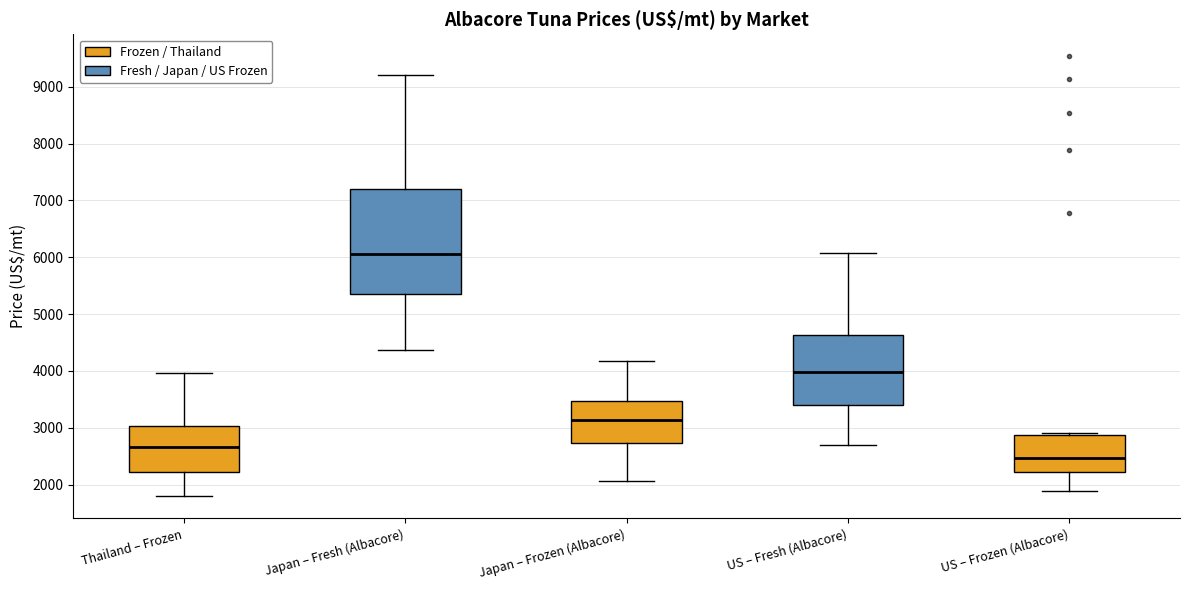

Reading left to right, transcribe this box plot: for each box, give where its median line is, the range the box spans, and where its two whiskers end, as read against the y-axis. The values are not printed on the chart, so give them approximately, as read against the axis.

Thailand – Frozen: median 2700, box 2200 to 3000, whiskers 1800 to 4000
Japan – Fresh (Albacore): median 6100, box 5400 to 7200, whiskers 4400 to 9200
Japan – Frozen (Albacore): median 3100, box 2700 to 3500, whiskers 2100 to 4200
US – Fresh (Albacore): median 4000, box 3400 to 4600, whiskers 2700 to 6100
US – Frozen (Albacore): median 2500, box 2200 to 2900, whiskers 1900 to 2900 (just above the box's upper edge)